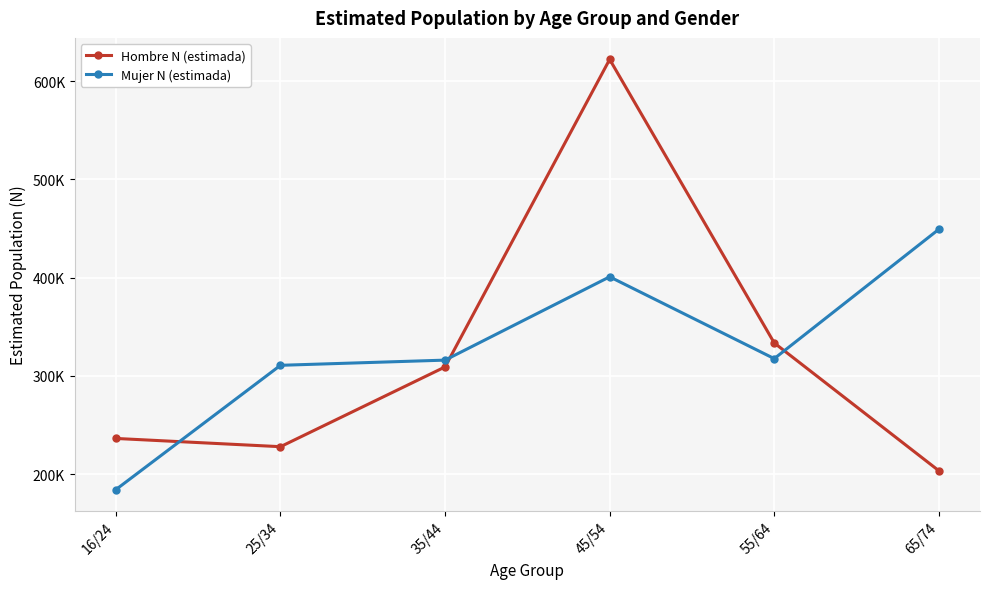

Reading left to right, transcribe all the data shown in this chart.

Hombre N (estimada): 16/24=236236	25/34=227849	35/44=309033	45/54=621985	55/64=333403	65/74=203384
Mujer N (estimada): 16/24=184190	25/34=310675	35/44=315943	45/54=400728	55/64=317464	65/74=449117